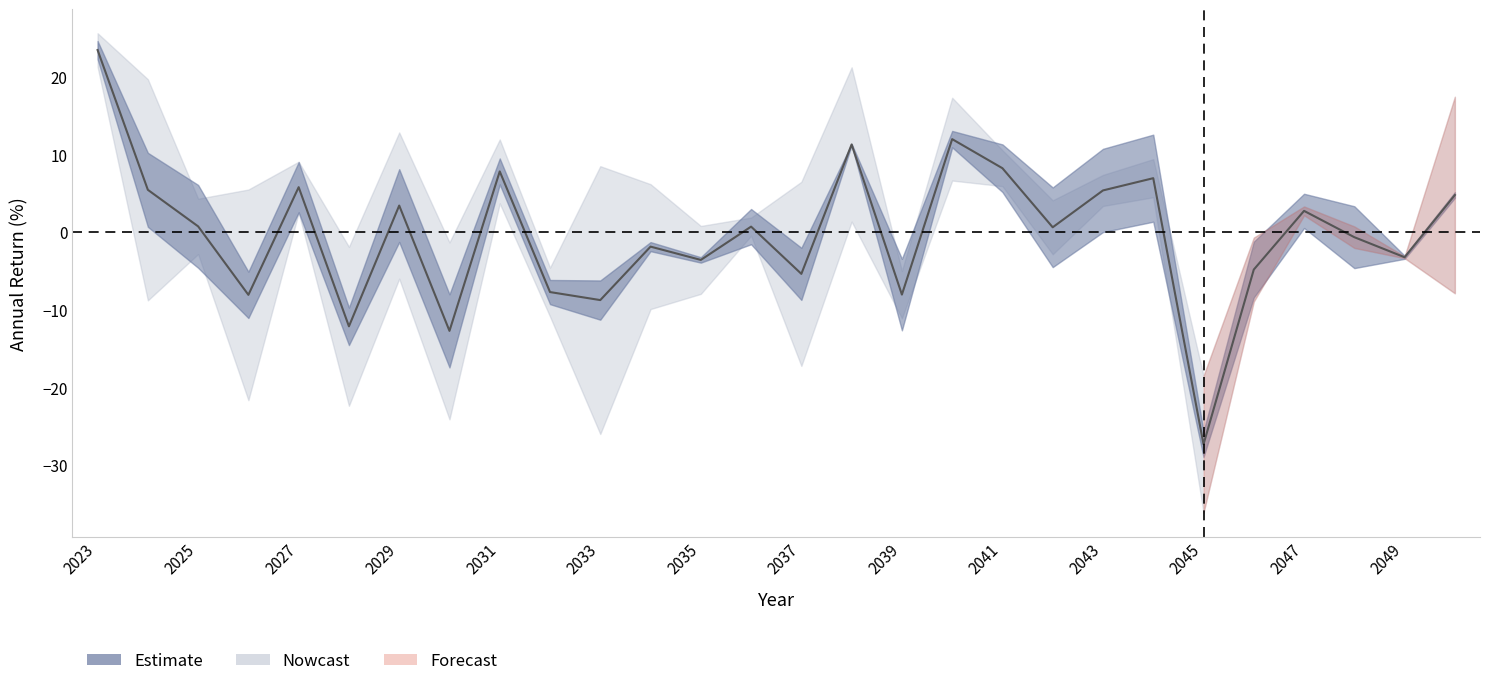

The chart shows a value of 2.9 at 2025. True or false?

False